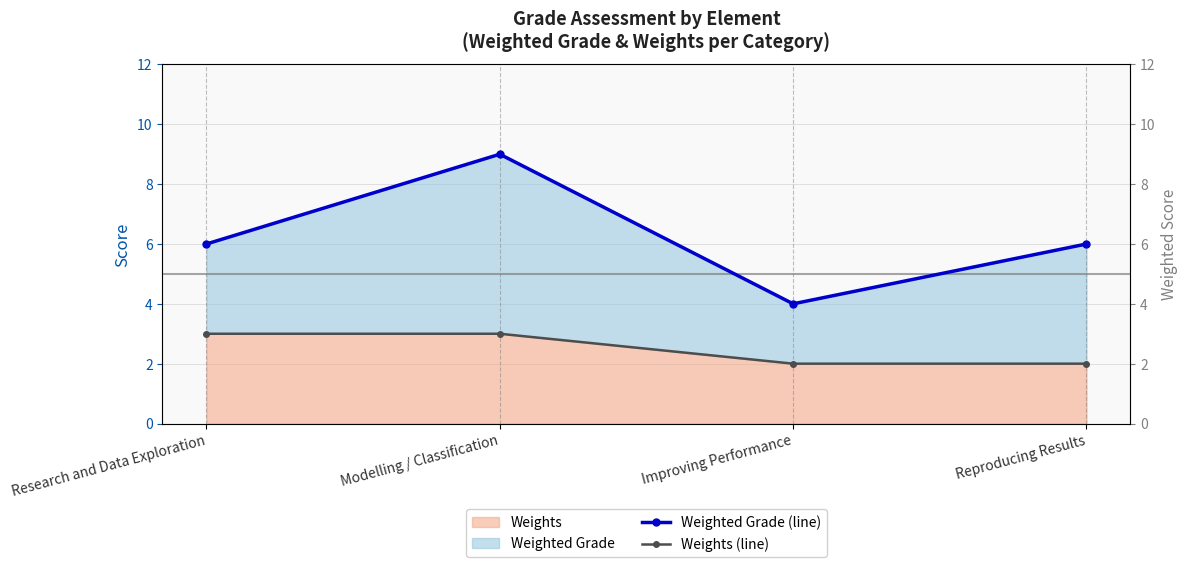

The value of Weights (line) at Reproducing Results is 1. True or false?

False